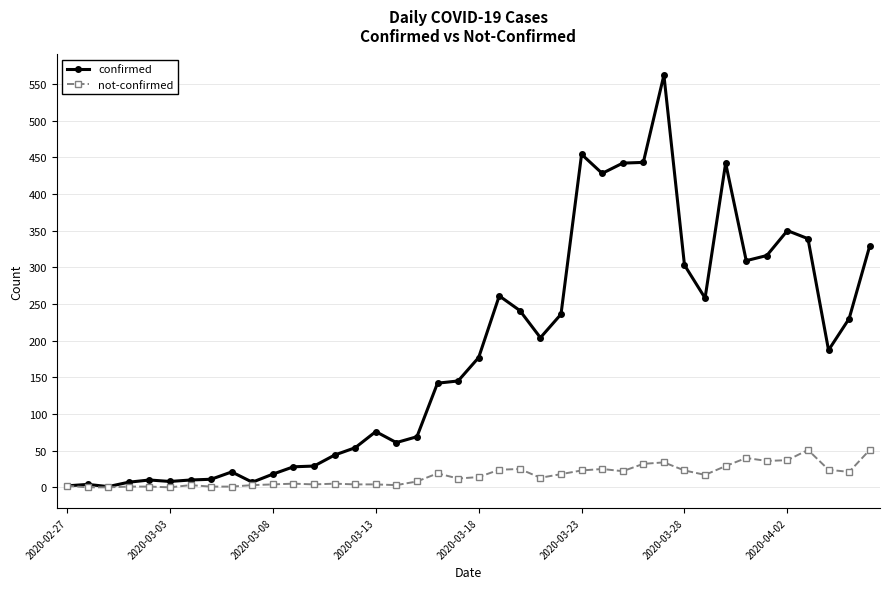

True or false: not-confirmed has more than 0 points higher than both neighbors.

True